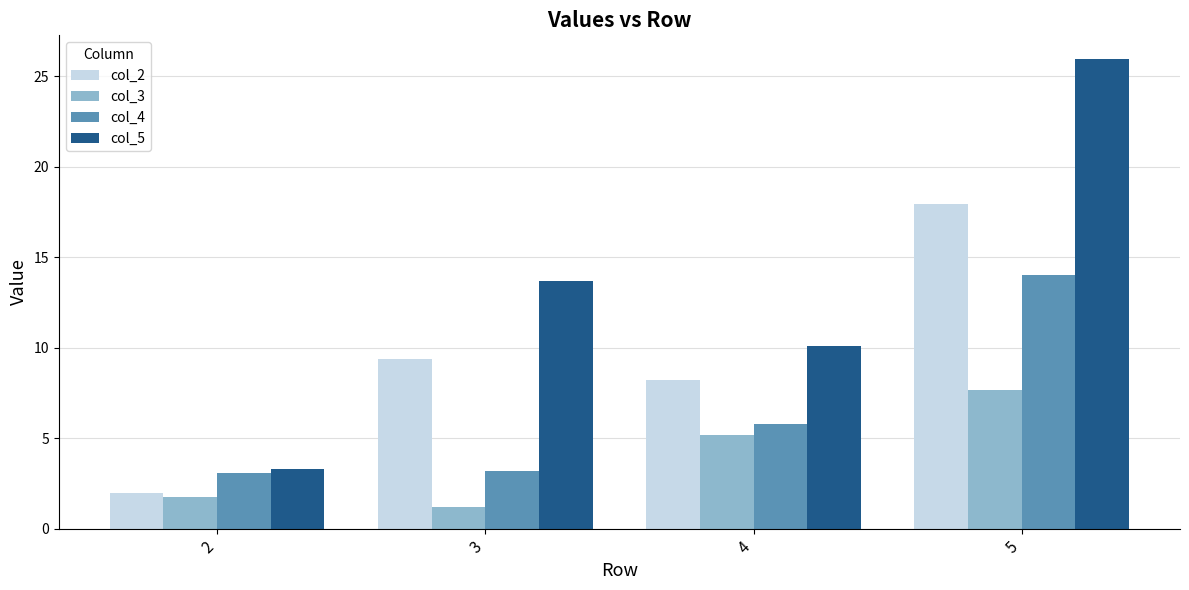

What is the average value of the col_4 series?

6.5